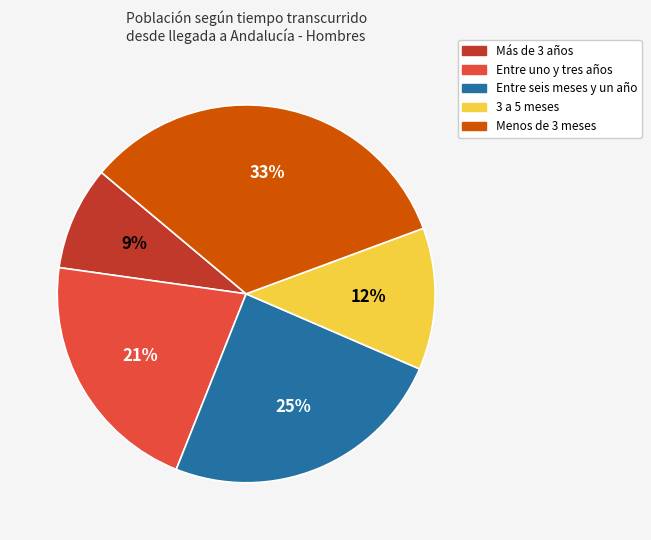

Is there any slice that represents more than half of the pie?

No